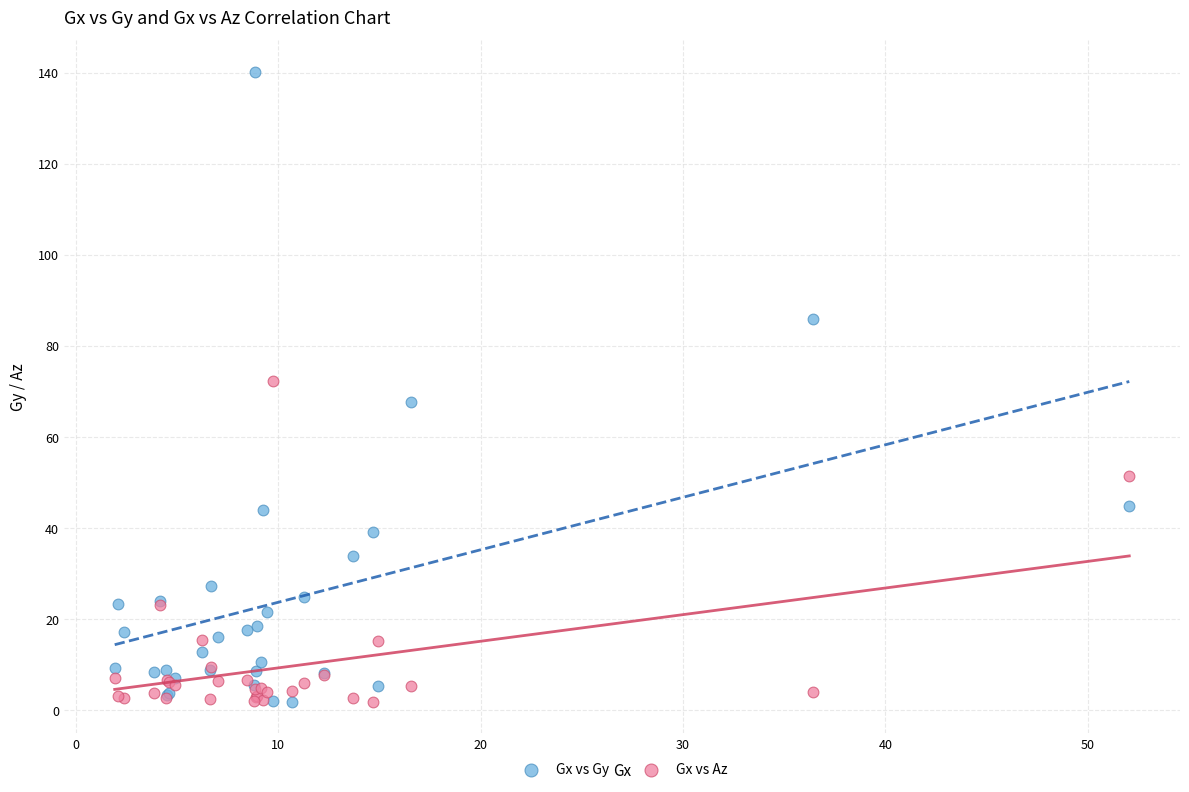

What is the X range (max minus min) for the scatter plot?

50.1